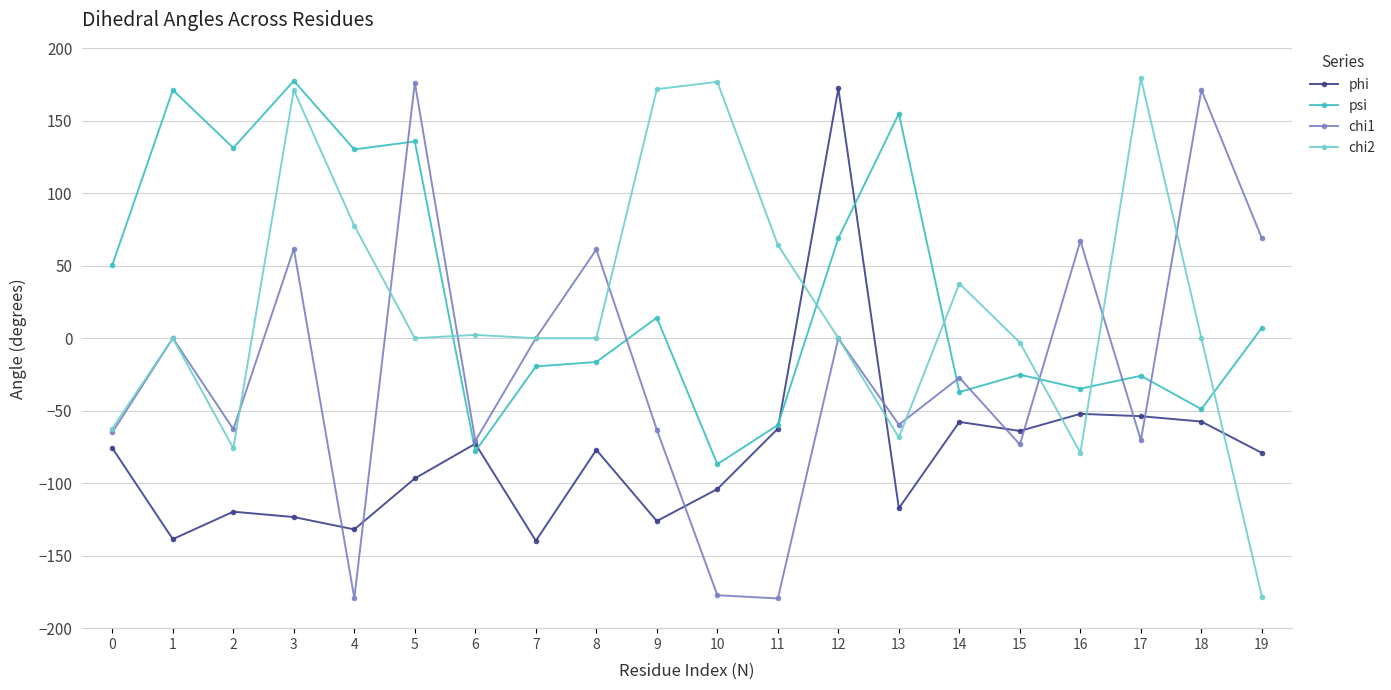

After their last crossing, which series has the higher values: chi1 or psi?

chi1